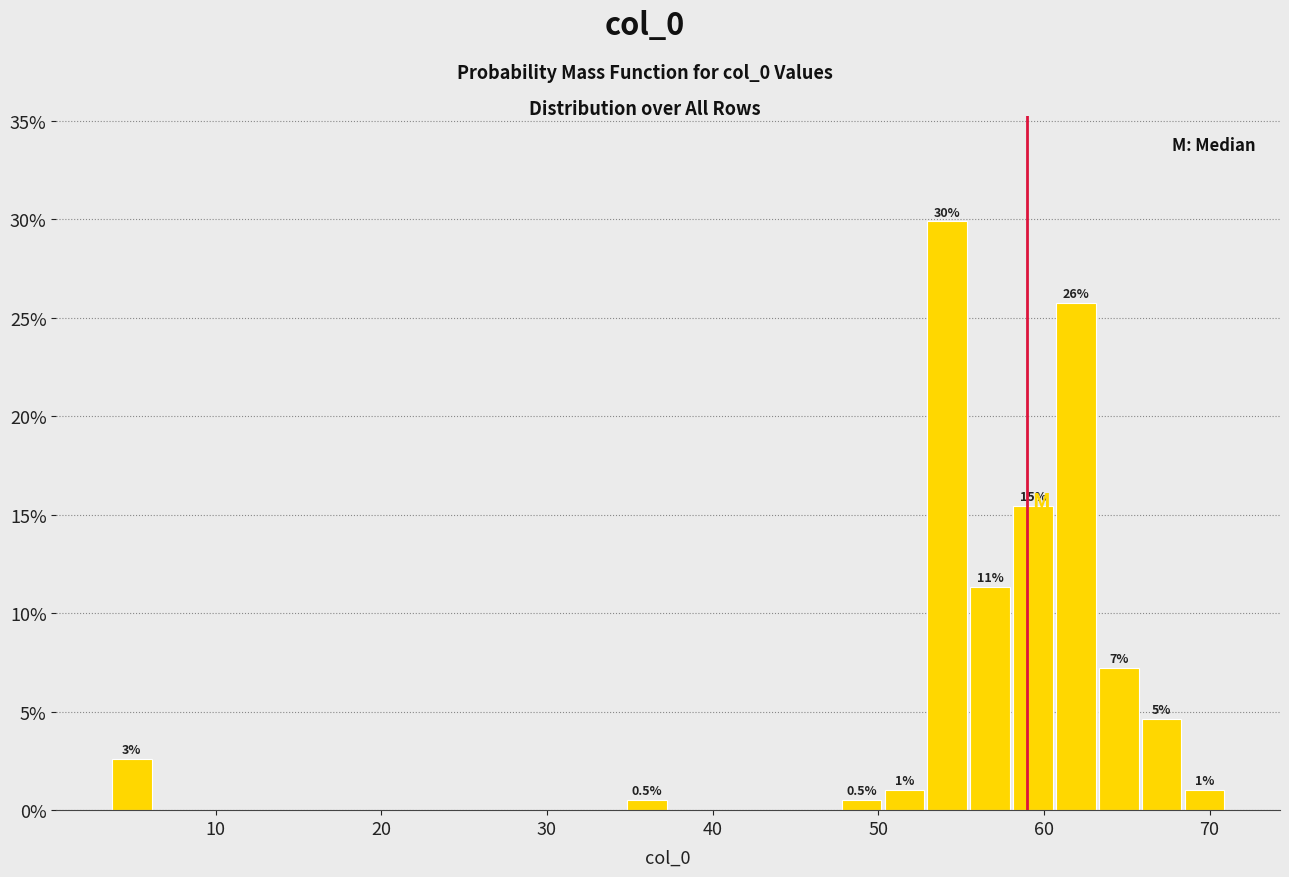

Read against the x-axis, roughly where is the centre of the tallest bar?

54